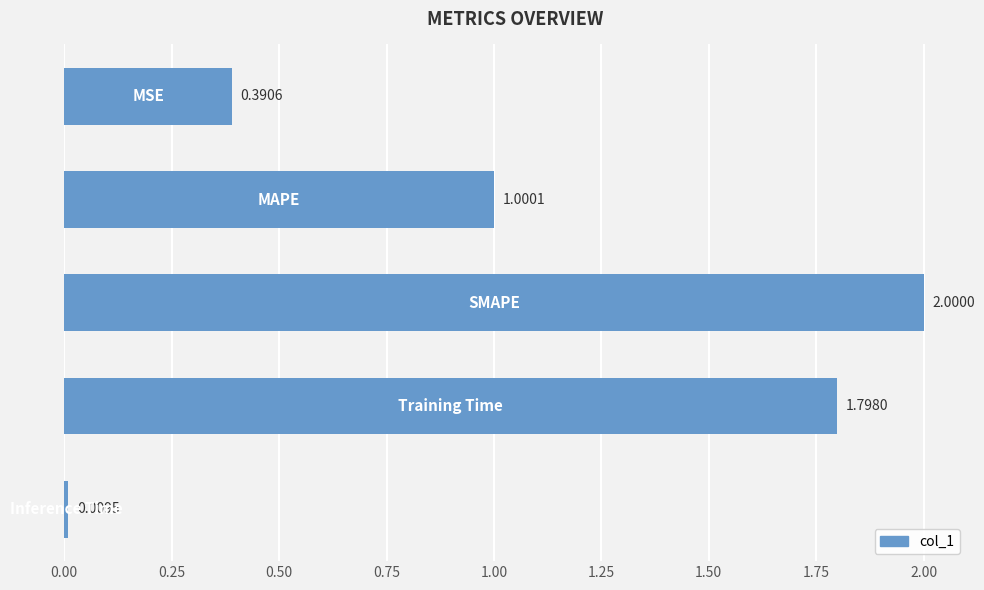

What is the average value?

1.0